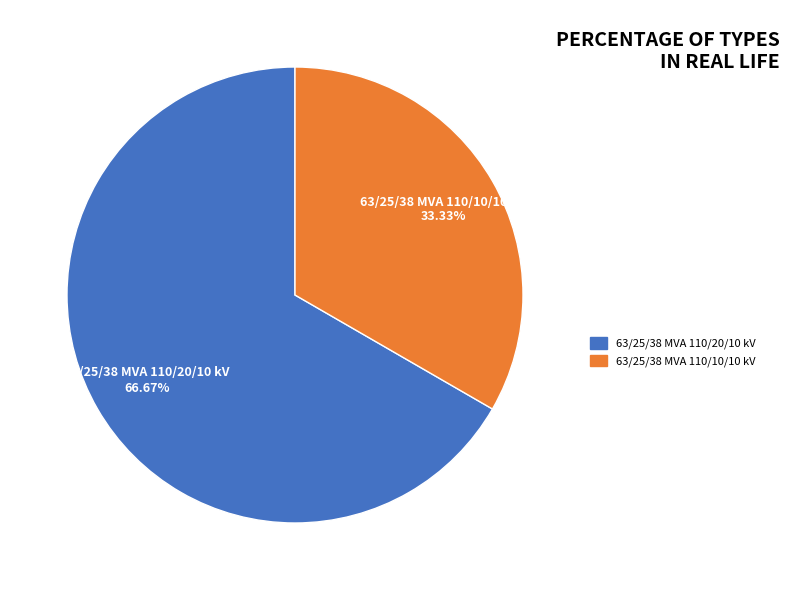

Which has a higher value, 63/25/38 MVA 110/20/10 kV or 63/25/38 MVA 110/10/10 kV?

63/25/38 MVA 110/20/10 kV